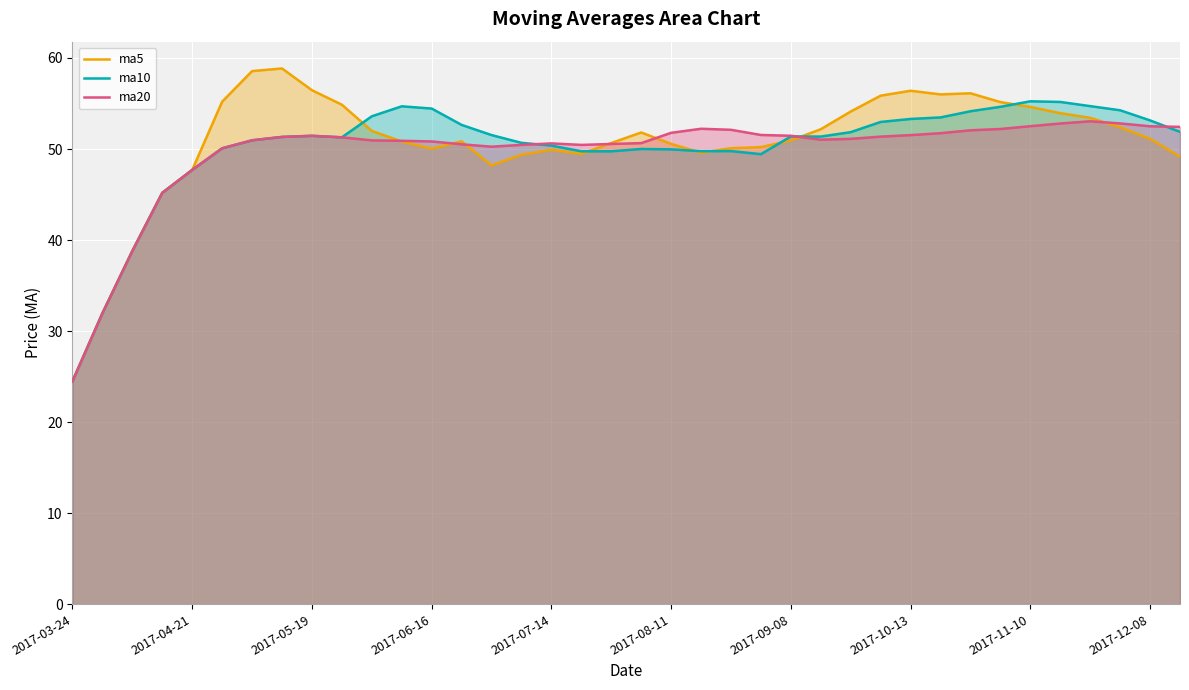

What is the average value of the ma5 series?

50.7